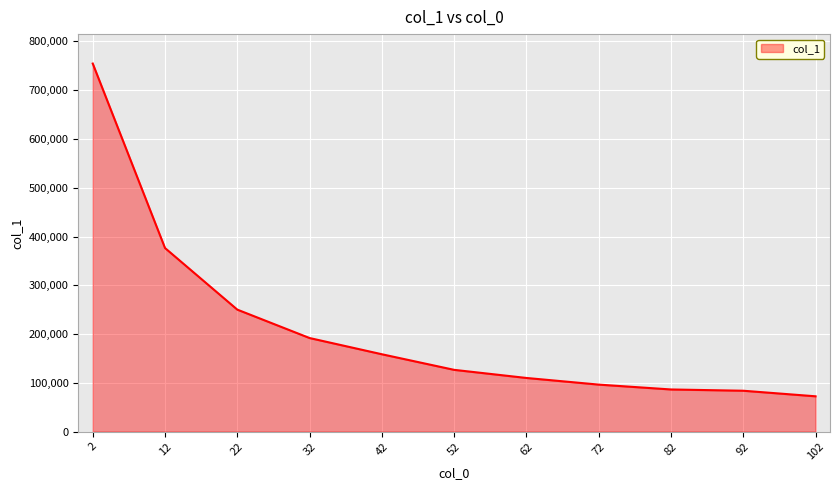

What is the sum of all values?

2306637.5